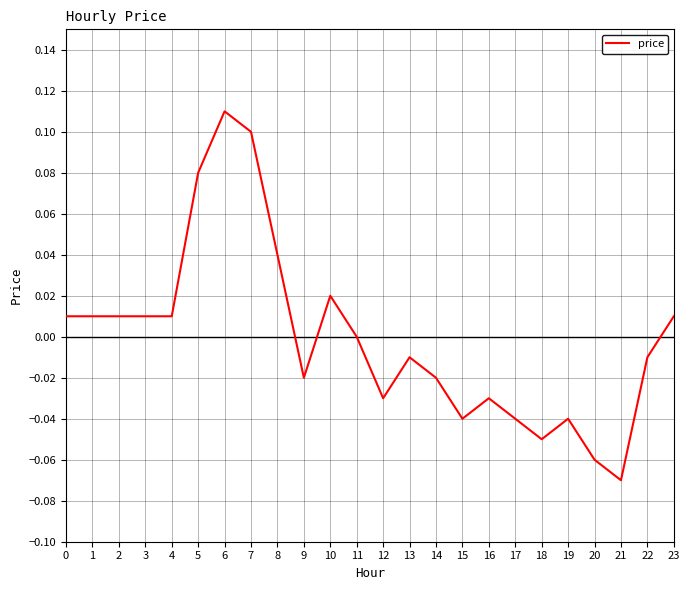

Which has a higher value, 13 or 16?

13